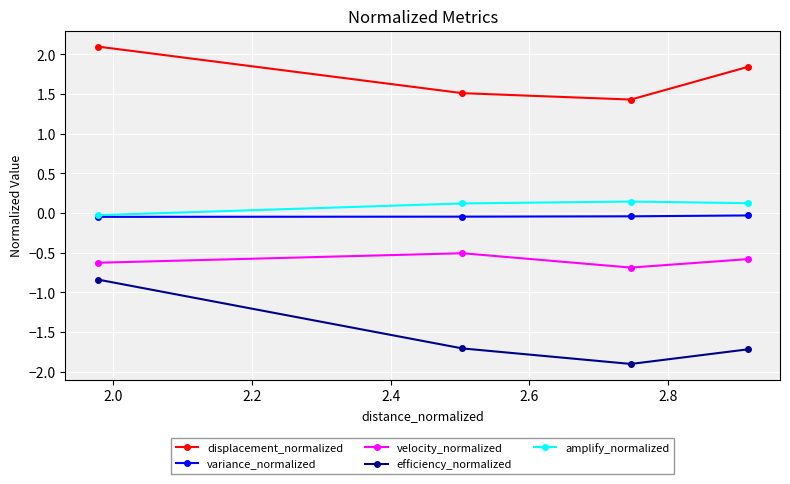

At how many categories does at least one series exceed -1?

4